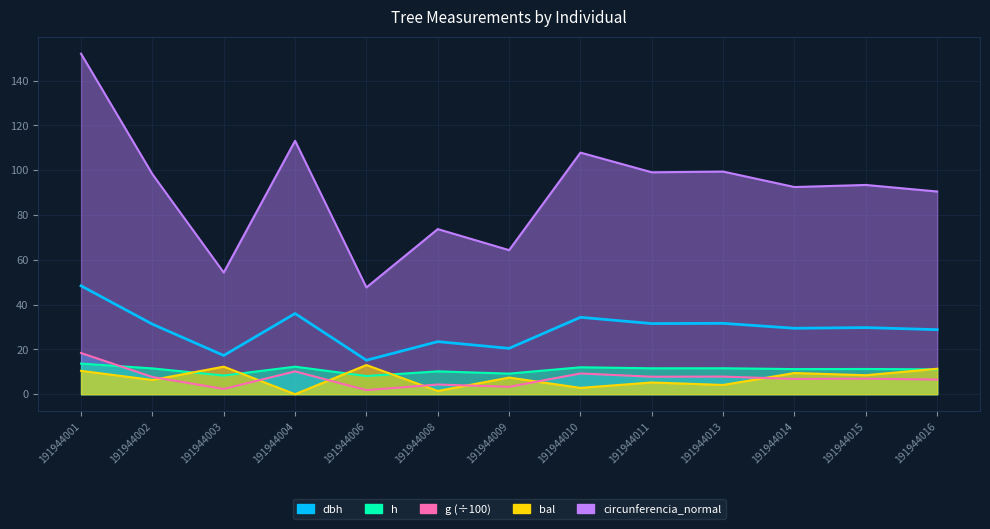

What is the average value of the g series?

7.2